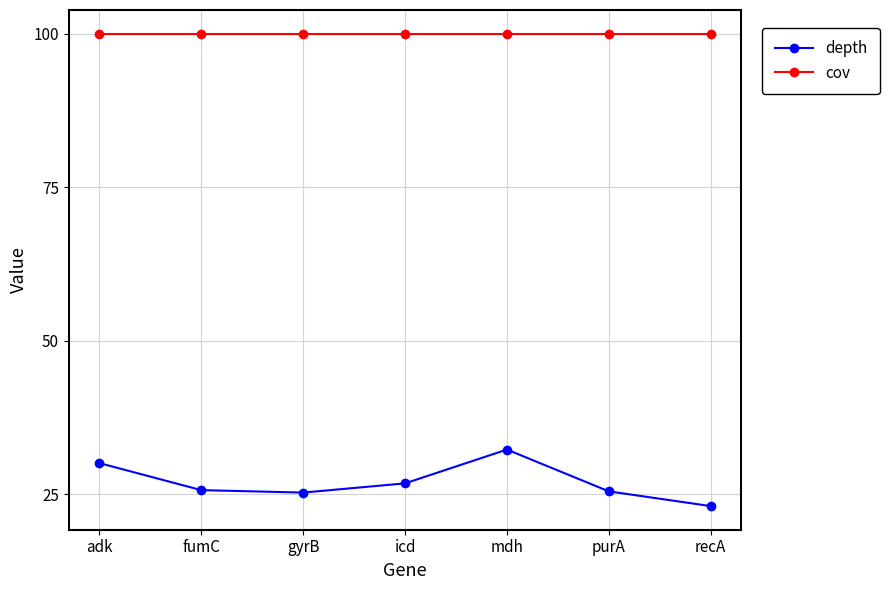

Which label corresponds to the smallest value in the chart?

recA